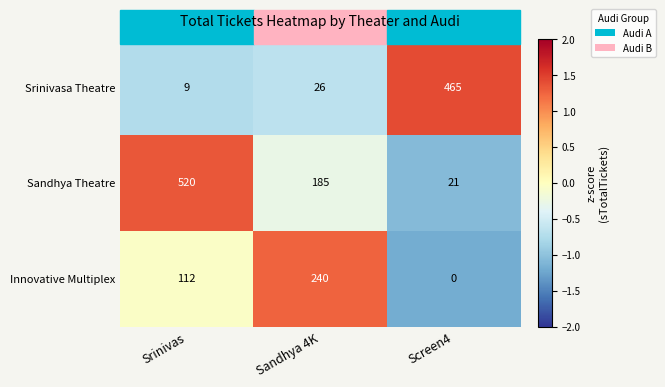

What is the difference between the Sandhya Theatre values at Sandhya 4K and Srinivas?

335